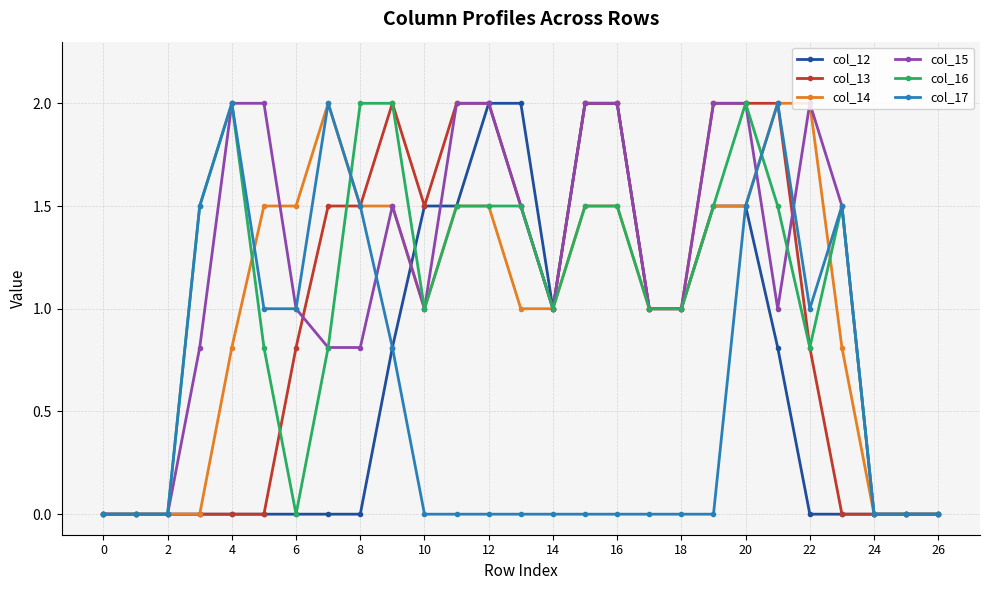

Which series has the largest total across all categories?

col_15